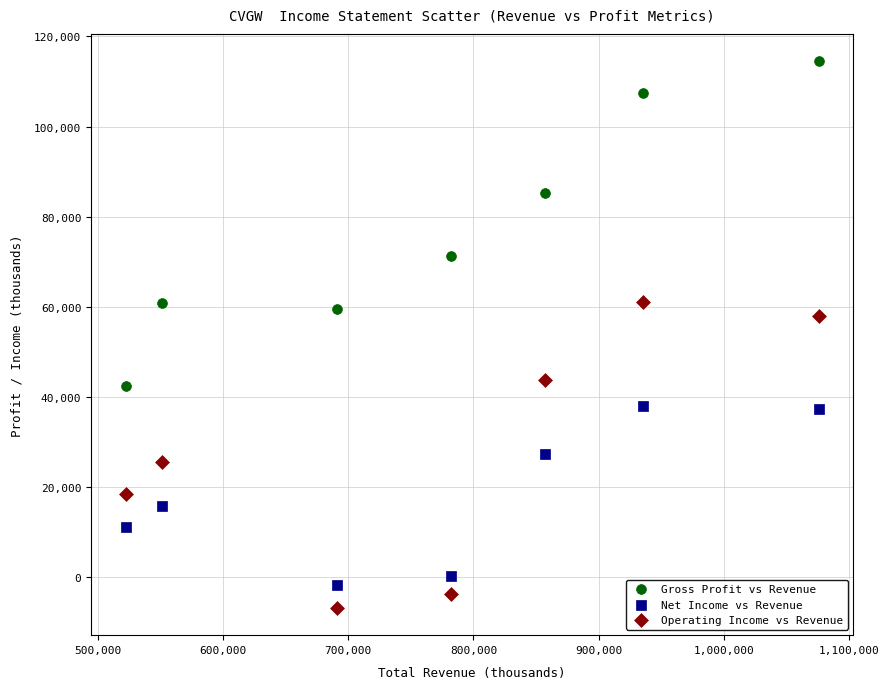

Across all data points, what is the range of Y values (max minus min)?

121400